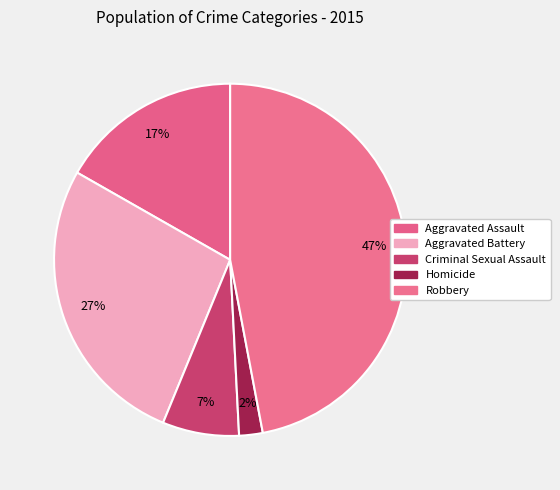

Count the number of slices in the pie.

5